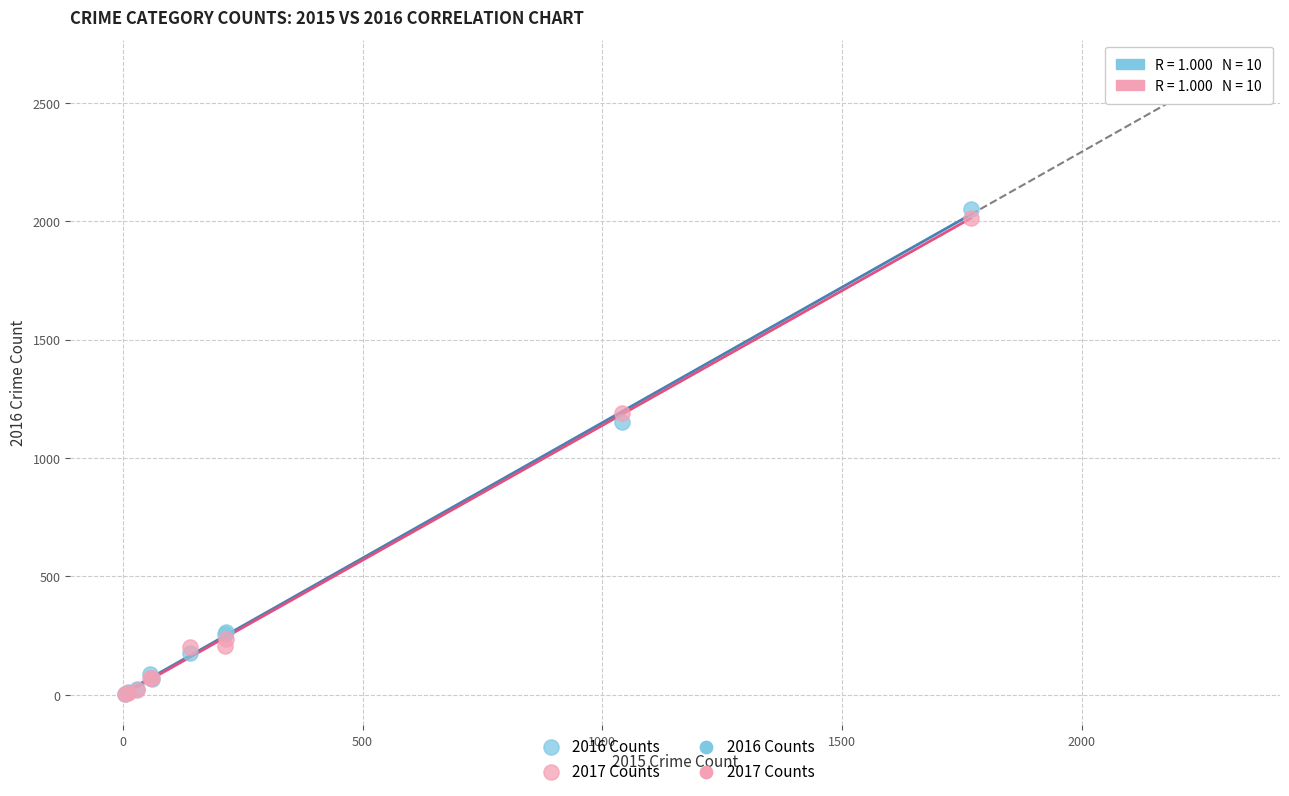

Across all series, what Y value is closest to 1027?

1151